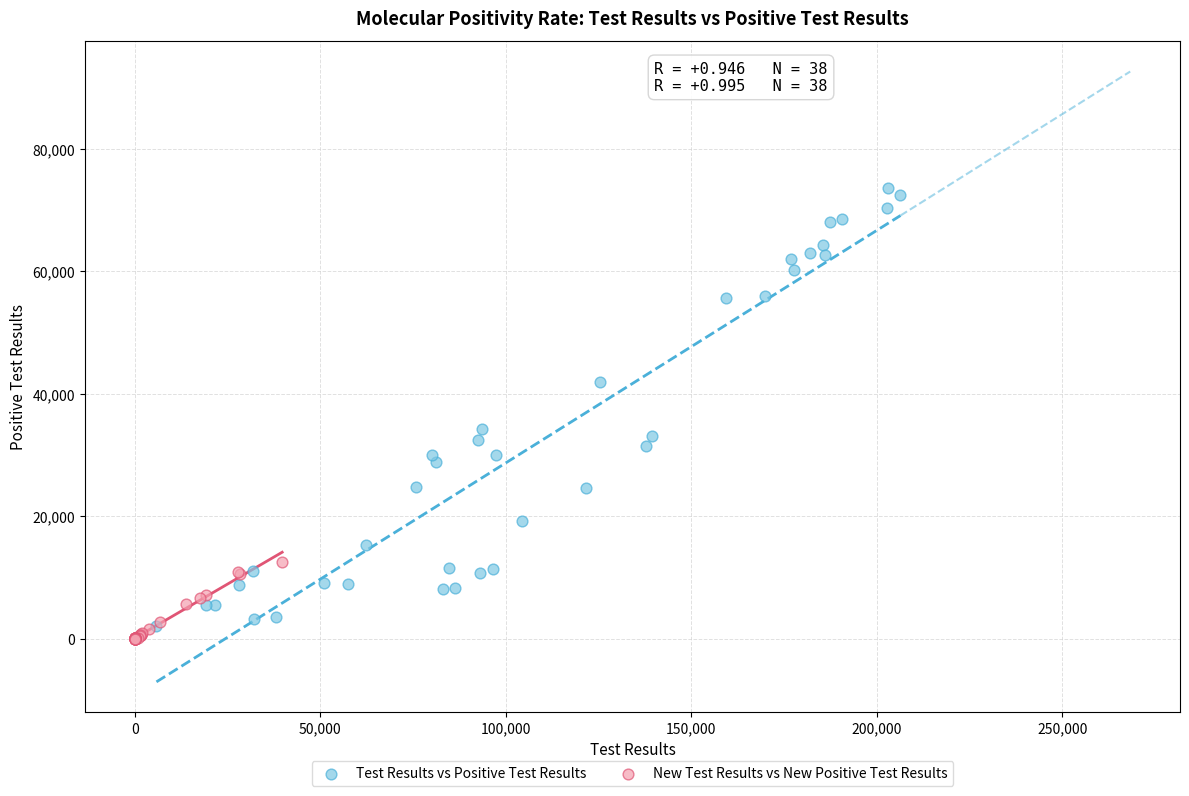

What are all the series names shown in the legend?

Test Results vs Positive Test Results, New Test Results vs New Positive Test Results